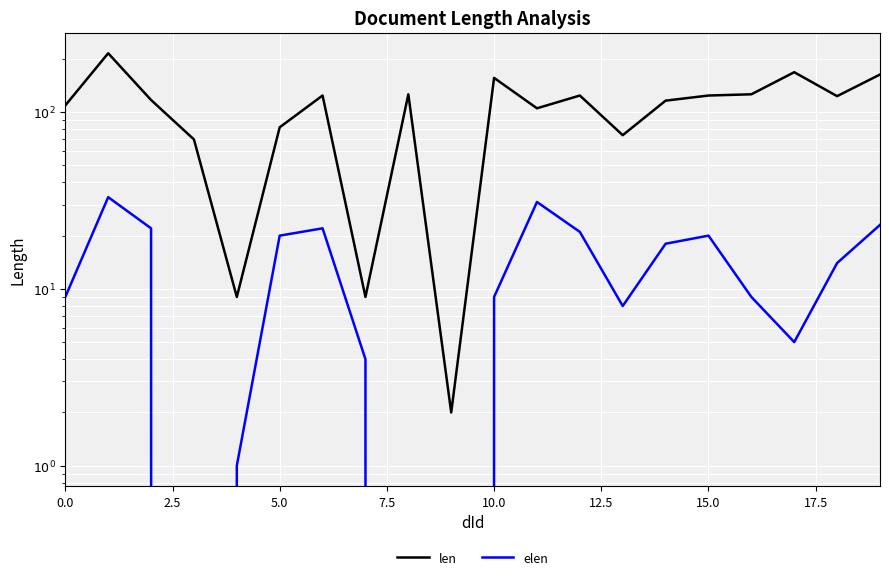

True or false: elen and len cross at least once.

False